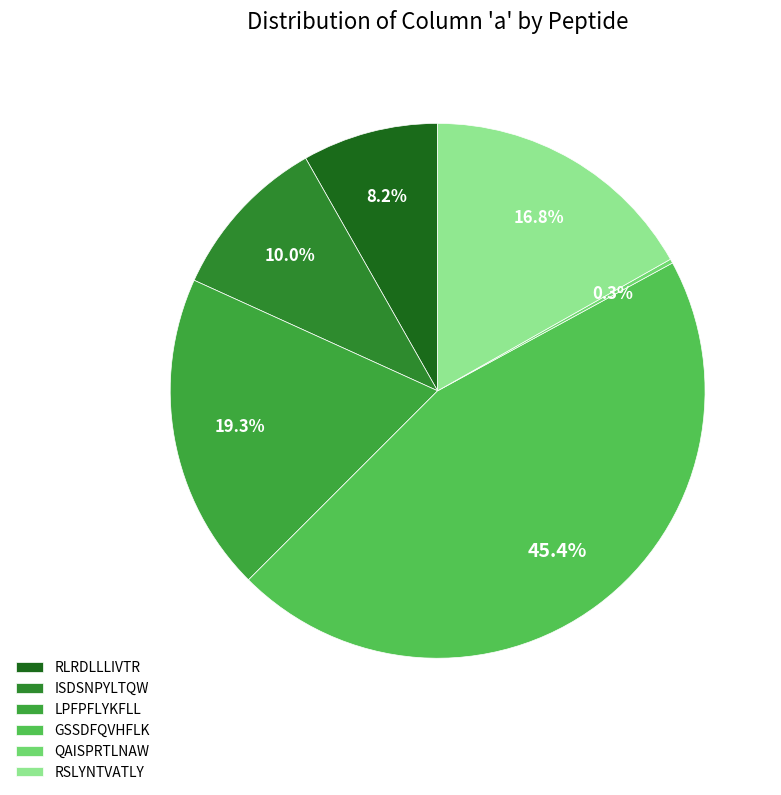

Does GSSDFQVHFLK account for over 50% of the chart?

No